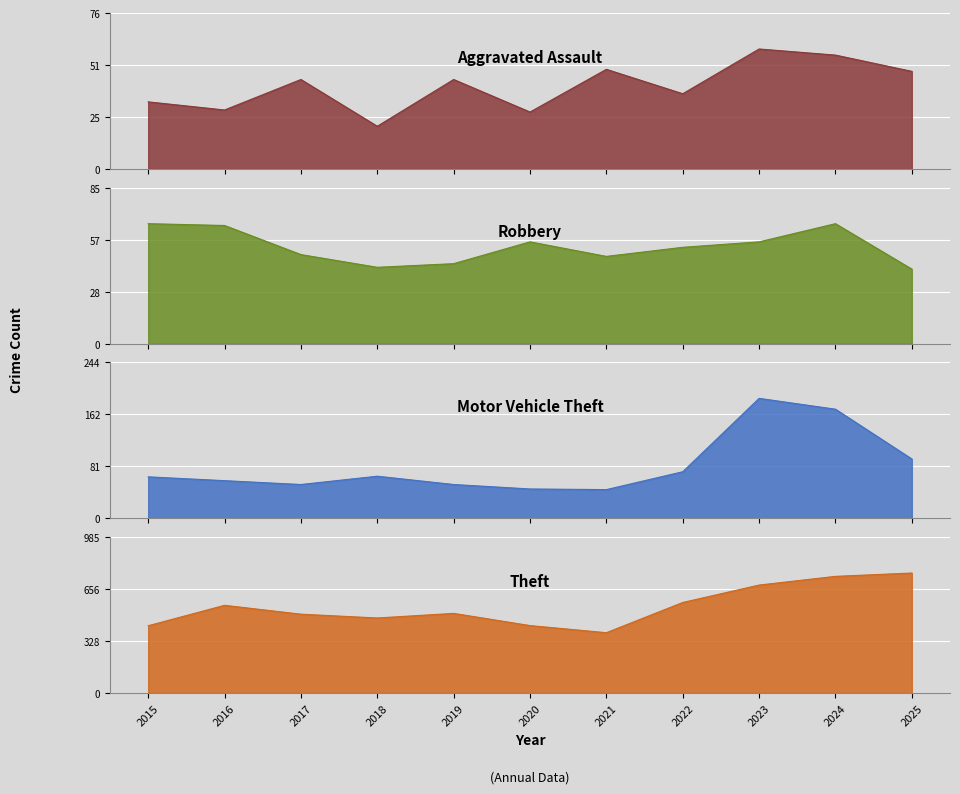

At which category is the sum across all series the highest?

2024